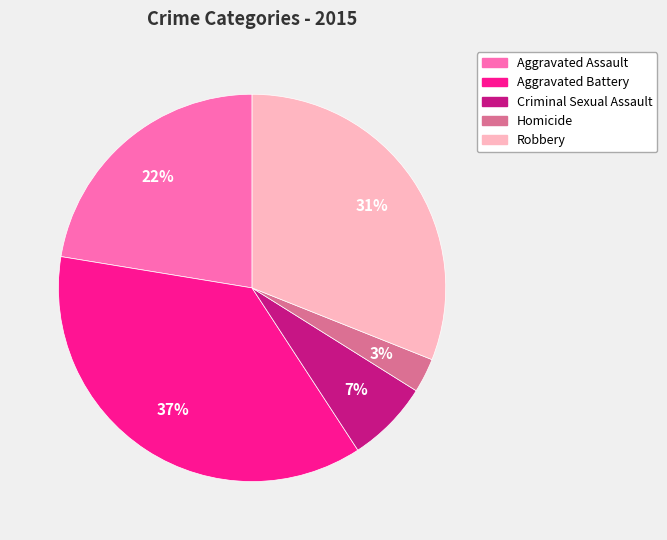

Is there any slice that represents more than half of the pie?

No